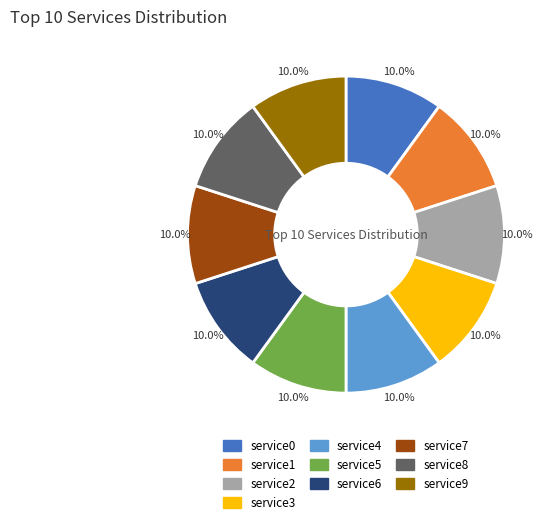

Is it true that service6 is 24% of the pie?

False